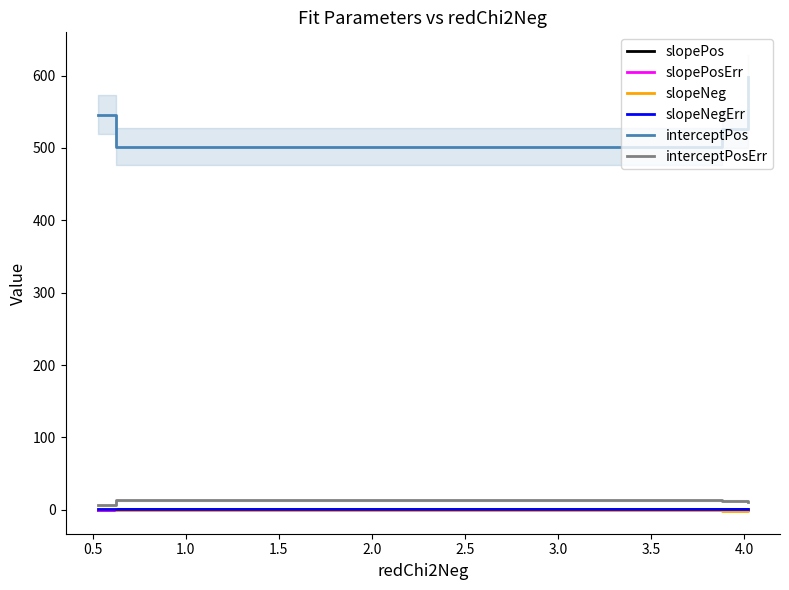

True or false: slopeNeg and interceptPosErr cross at least once.

False